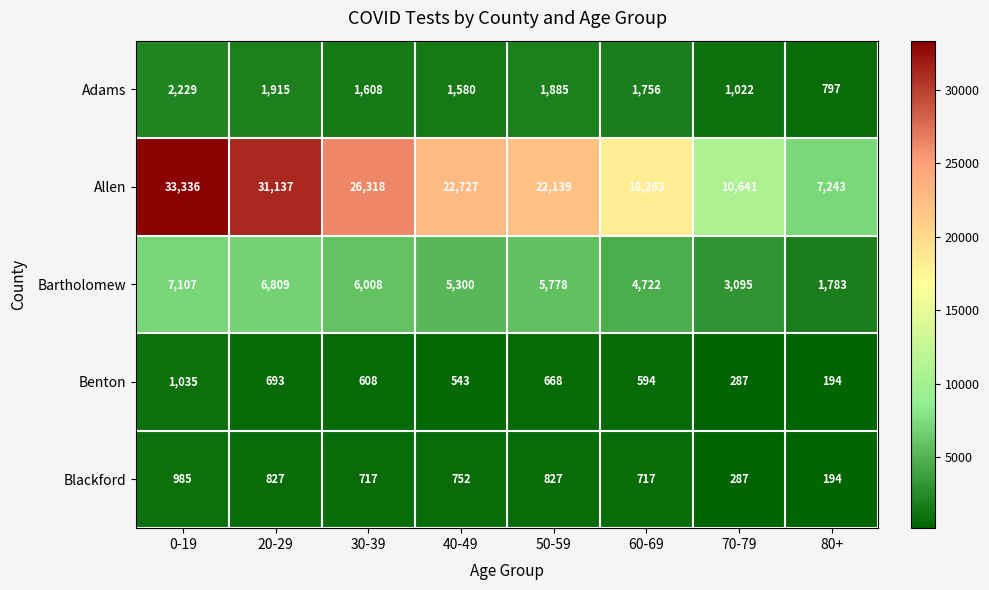

What is the difference between the highest and lowest values at 80+?

7049